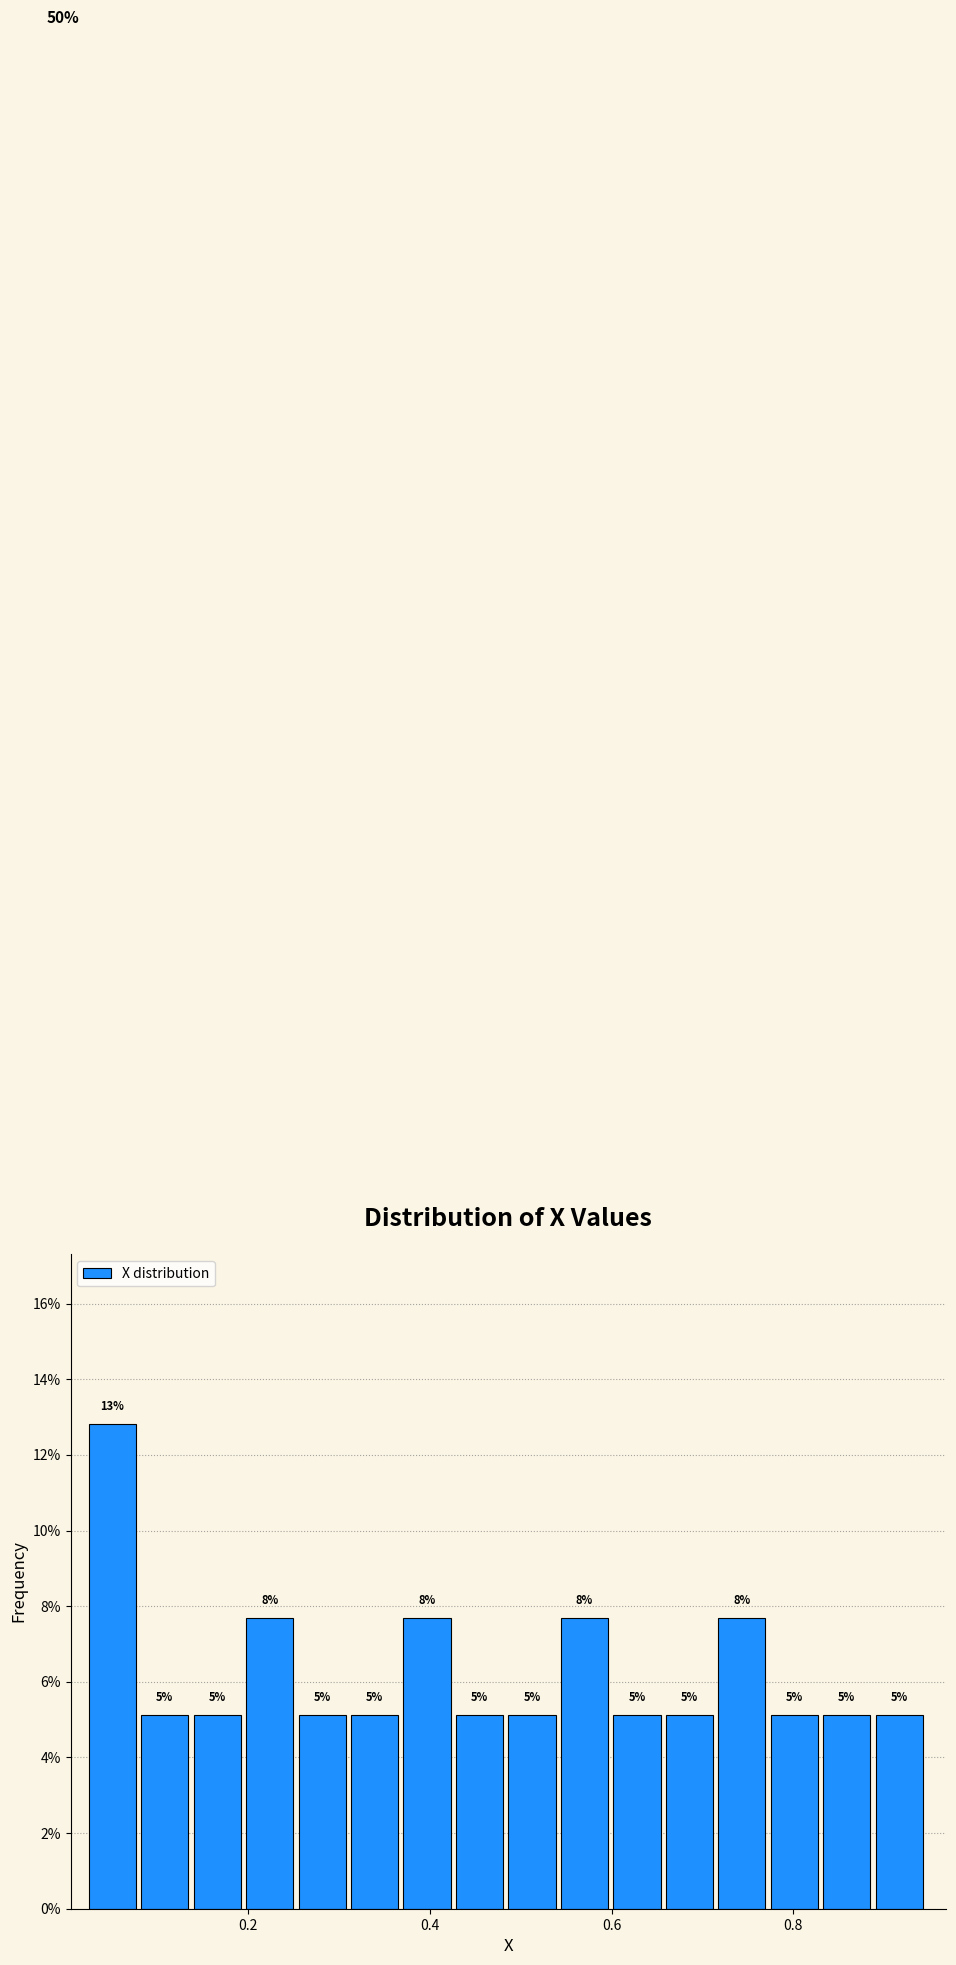

Read against the x-axis, roughly where is the centre of the tallest bar?

0.06